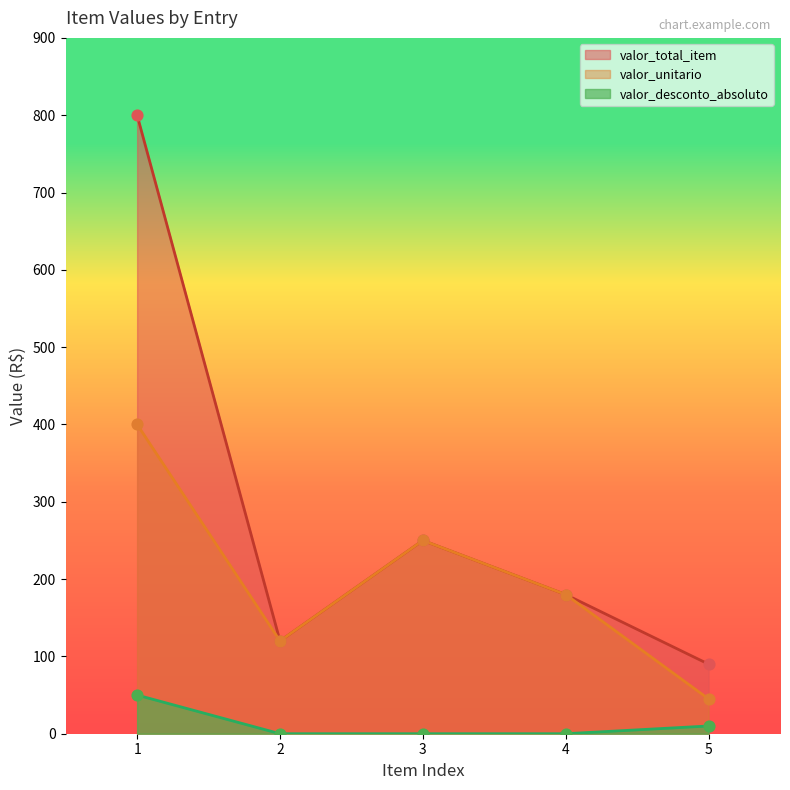

At how many categories does at least one series exceed 547?

1